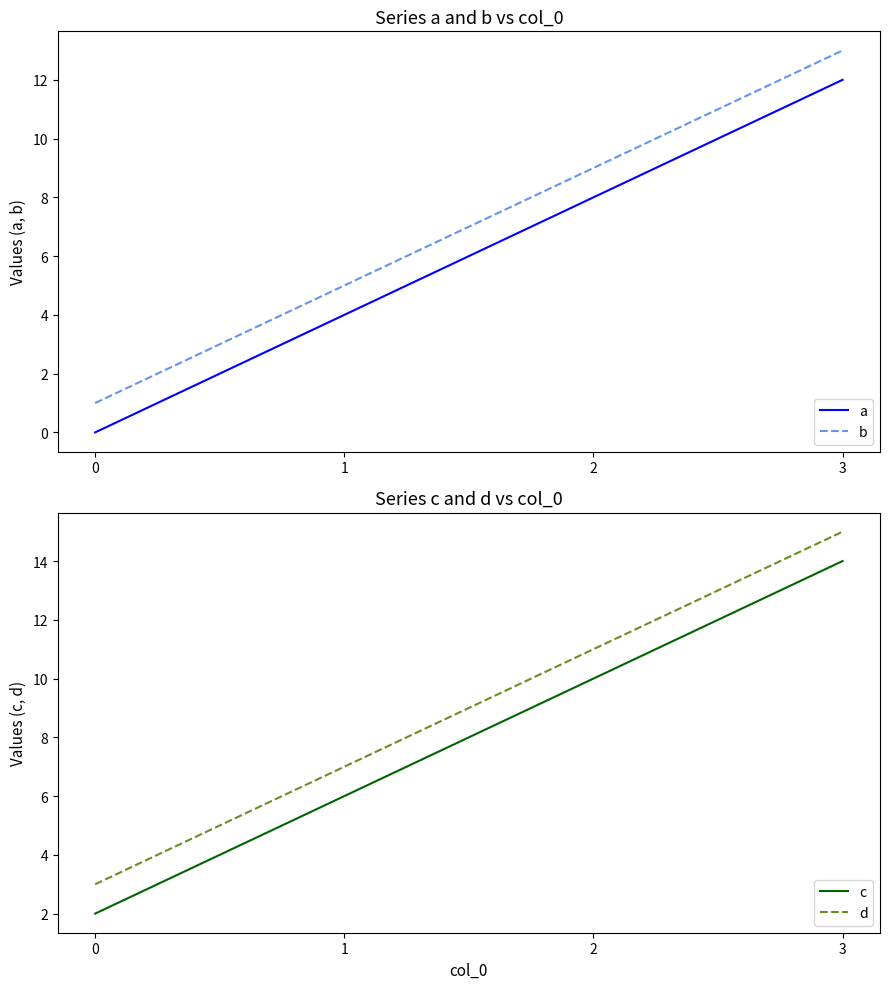

What is the difference between the maximum and second lowest values in the b series?

8